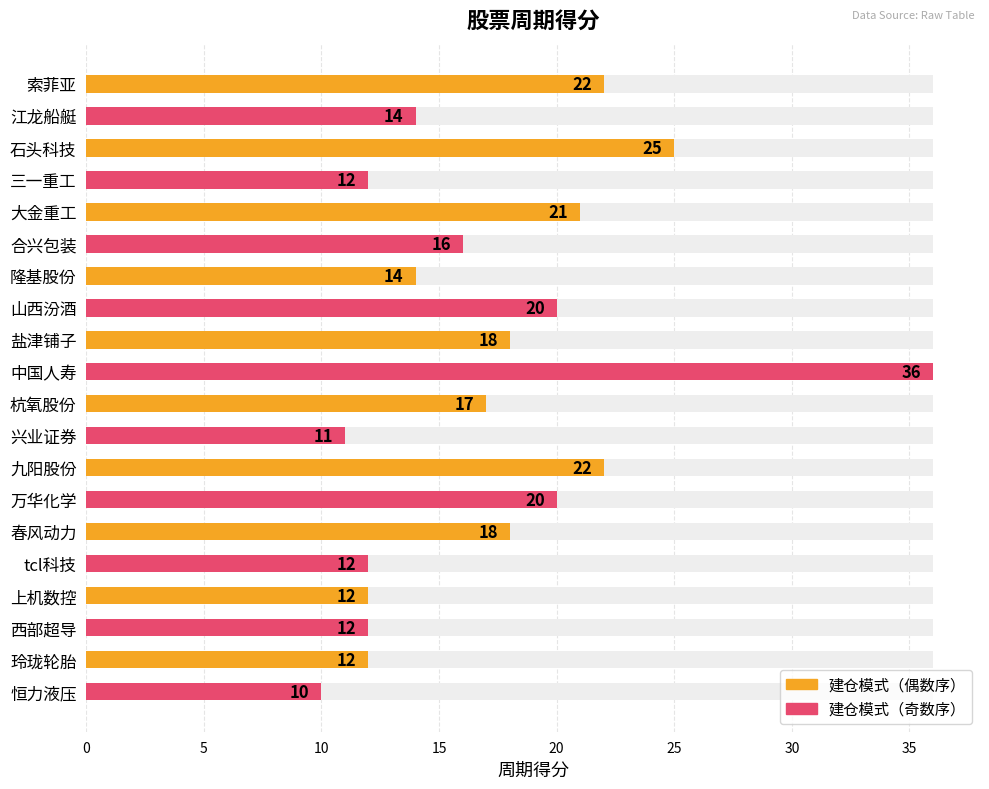

True or false: the data shows 30 at 春风动力.

False